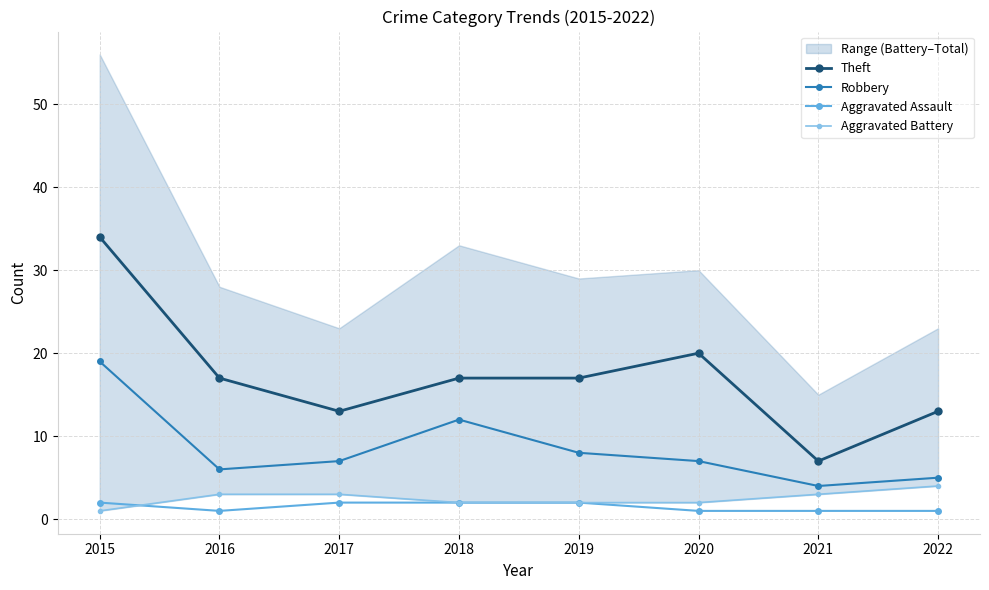

Rank the categories by Aggravated Assault value from lowest to highest.

2016, 2020, 2021, 2022, 2015, 2017, 2018, 2019